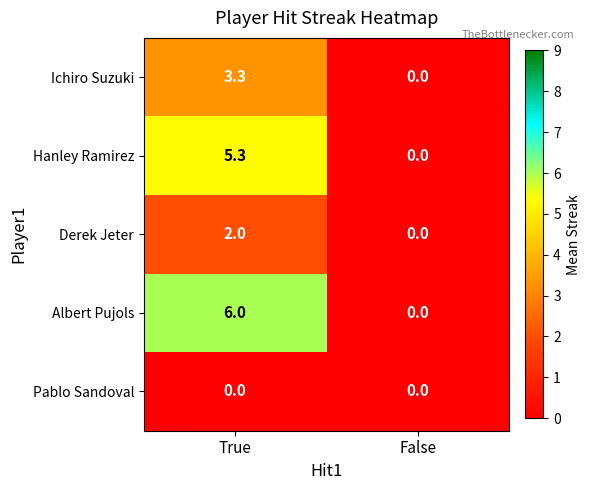

The value of Hanley Ramirez at True is 5.3. True or false?

True